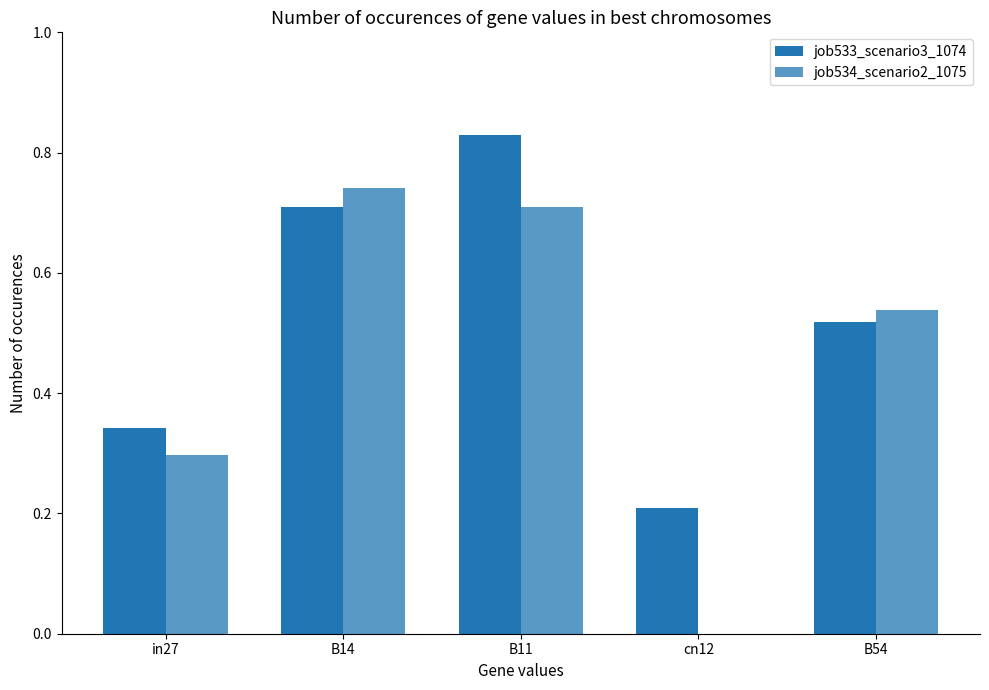

List the series in order of their peak value, lowest first.

job534_scenario2_1075, job533_scenario3_1074